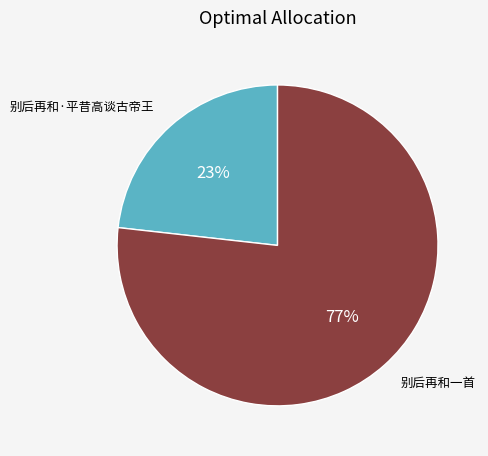

To the nearest percent, what percentage of the pie is 别后再和一首?

77%